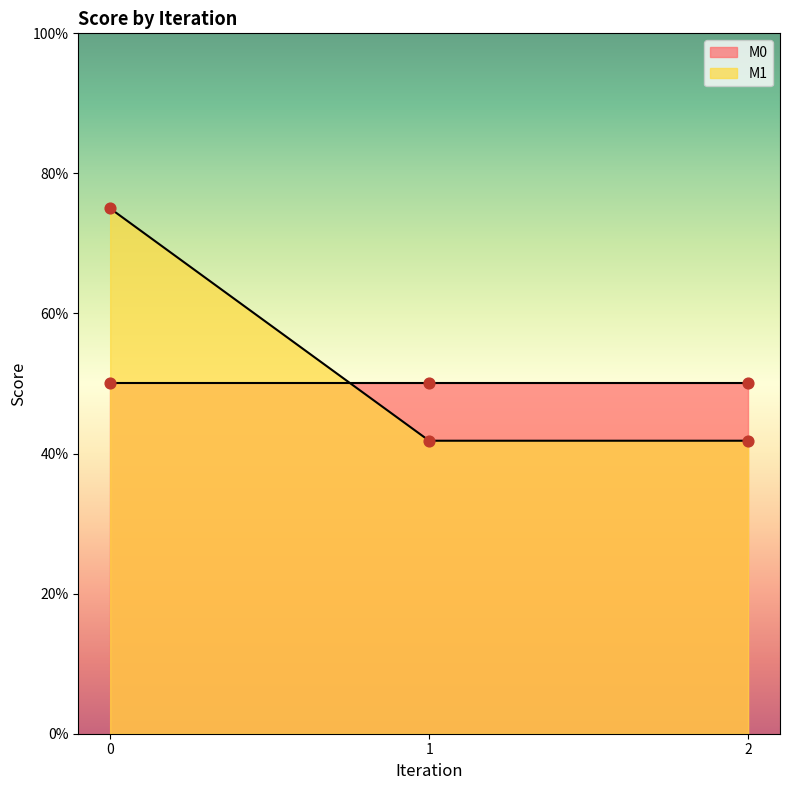

Approximately how many times larger is the value at 2 compared to 0?

0.6